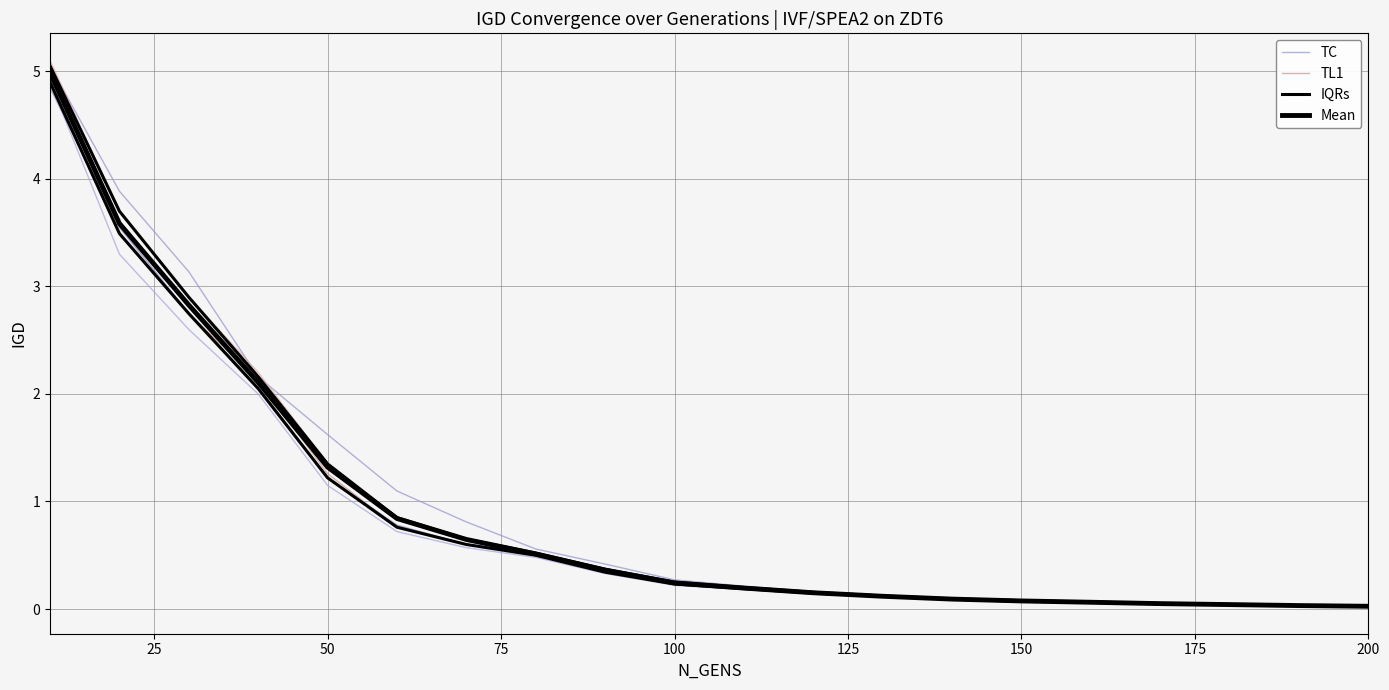

Reading left to right, extract all data points from this chart.

TC: 4.8	3.5	2.8	2.0	1.2	0.8	0.6	0.5	0.3	0.2	0.2	0.1	0.1	0.1	0.1	0.1	0.0	0.0	0.0	0.0
TL1: 5.1	3.7	2.9	2.2	1.4	0.8	0.7	0.5	0.4	0.2	0.2	0.2	0.1	0.1	0.1	0.1	0.1	0.0	0.0	0.0
IQRs: 4.9	3.5	2.7	2.0	1.2	0.8	0.6	0.5	0.3	0.2	0.2	0.1	0.1	0.1	0.1	0.1	0.0	0.0	0.0	0.0
Mean: 5.0	3.6	2.8	2.1	1.3	0.8	0.6	0.5	0.4	0.2	0.2	0.2	0.1	0.1	0.1	0.1	0.1	0.0	0.0	0.0